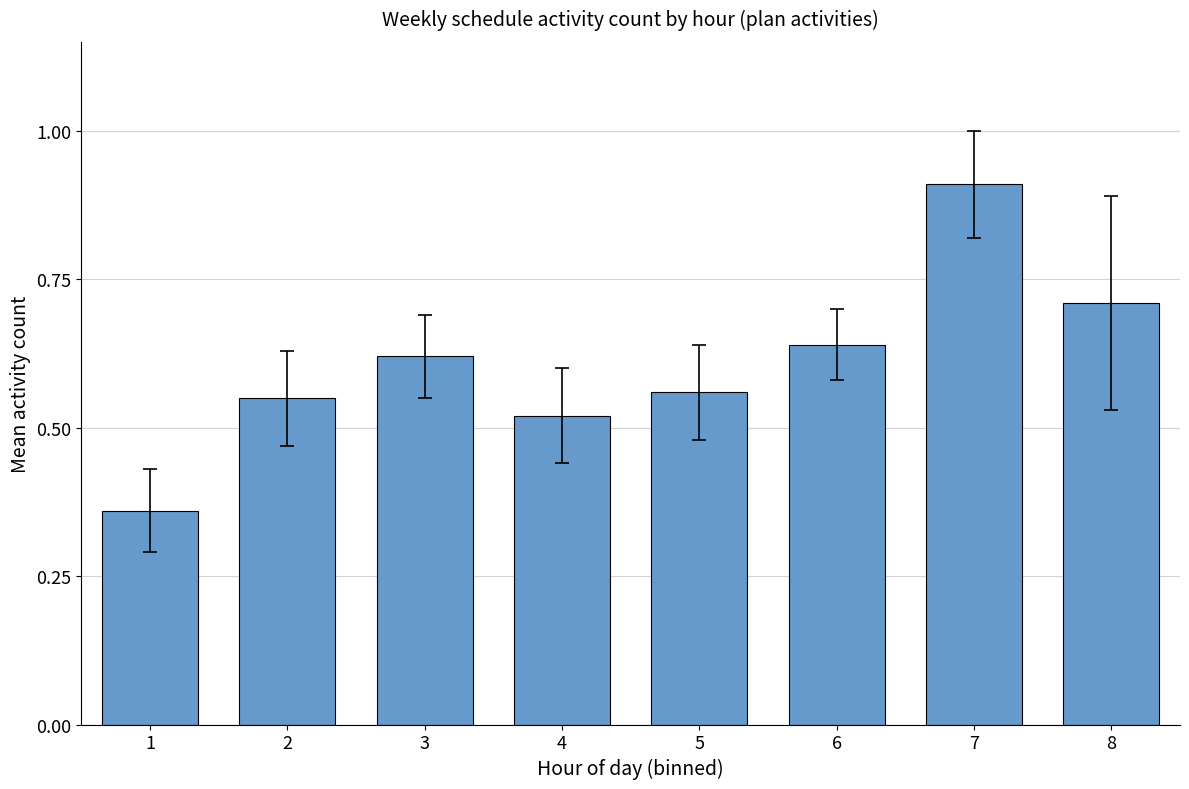

What is the change in value from 3 to 7?

+0.3